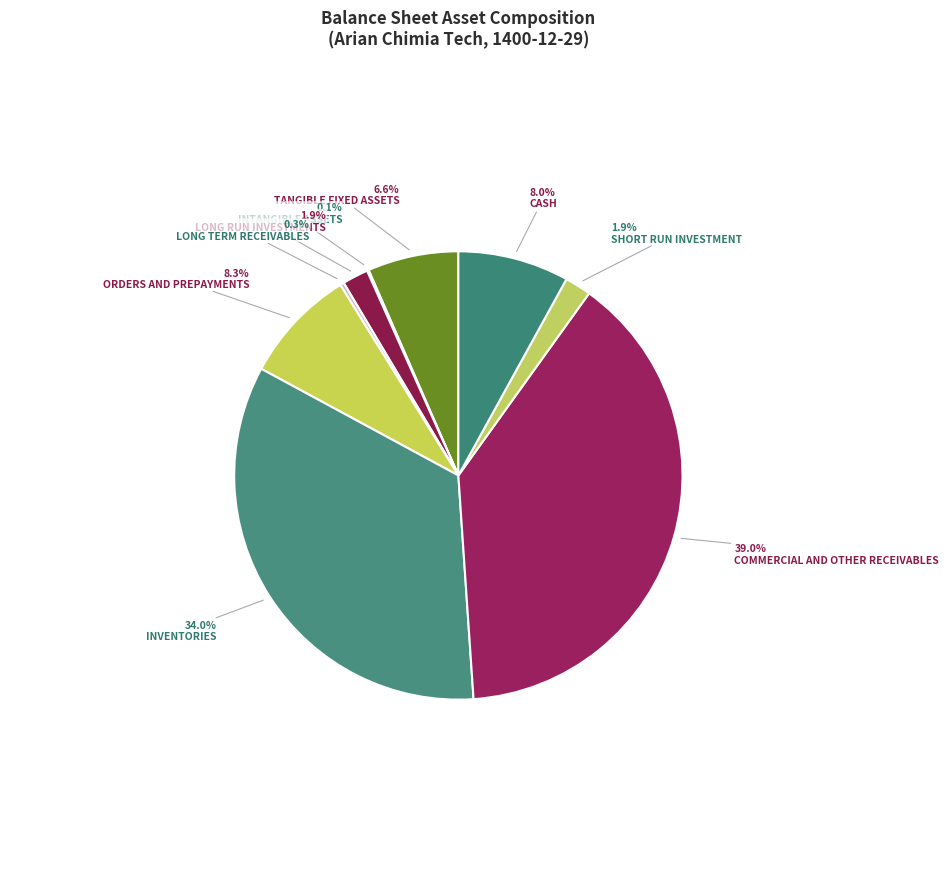

Which slice is the smallest?

intangible_assets